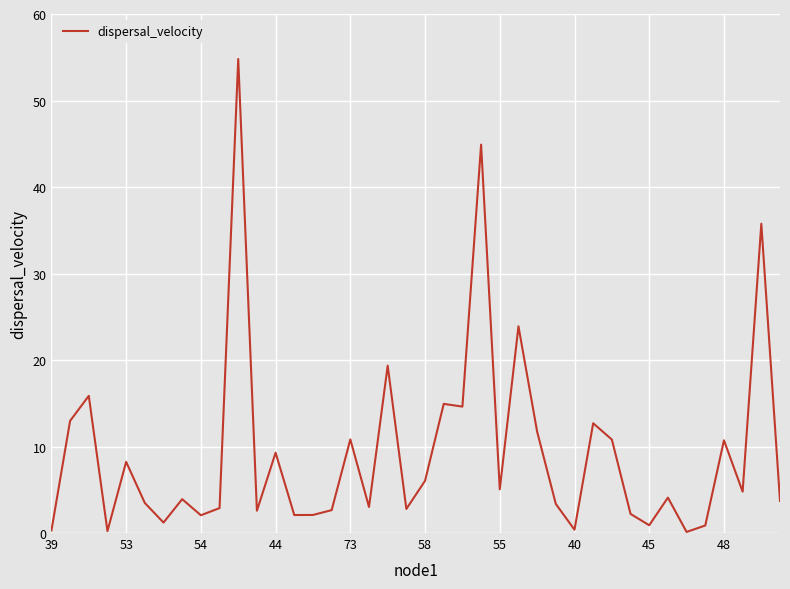

What is the difference between the maximum and minimum values?

54.7